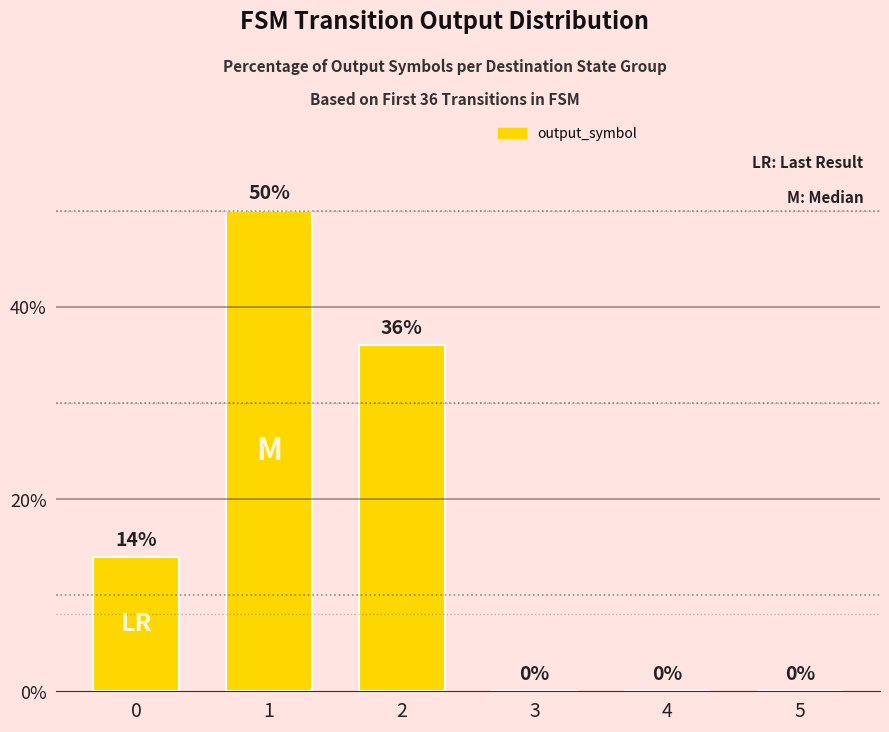

What is the maximum value shown in the chart?

50